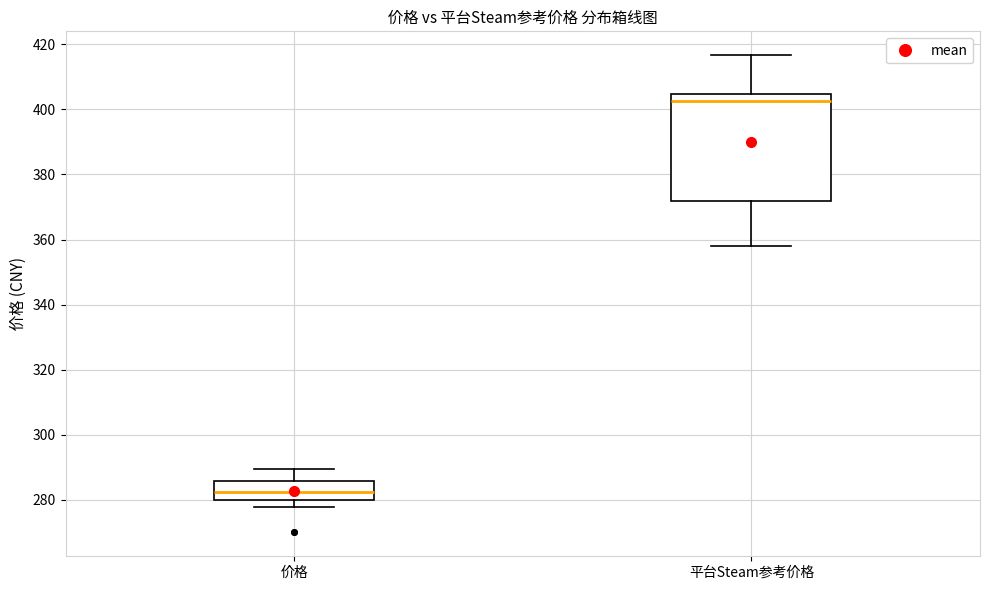

Which box is the tallest, from its lower edge to its upper edge?

平台Steam参考价格